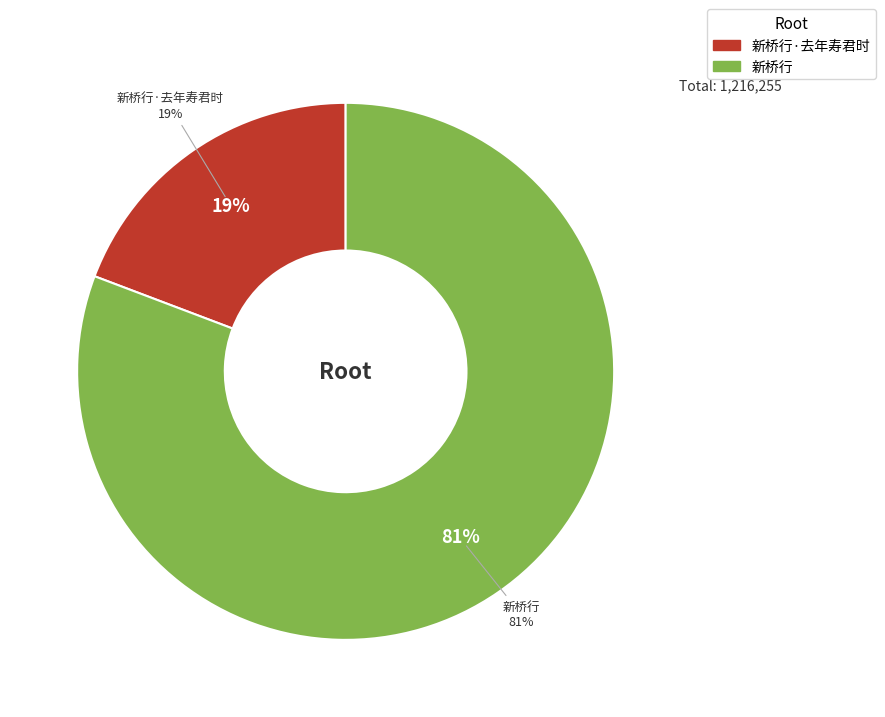

Is there any slice that represents more than half of the pie?

Yes